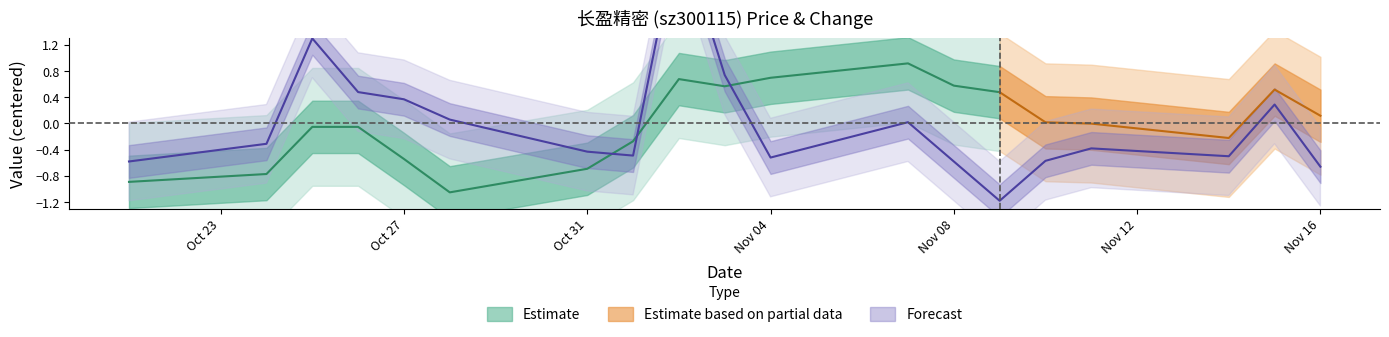

True or false: there are more than 2 points higher than both neighbors.

True